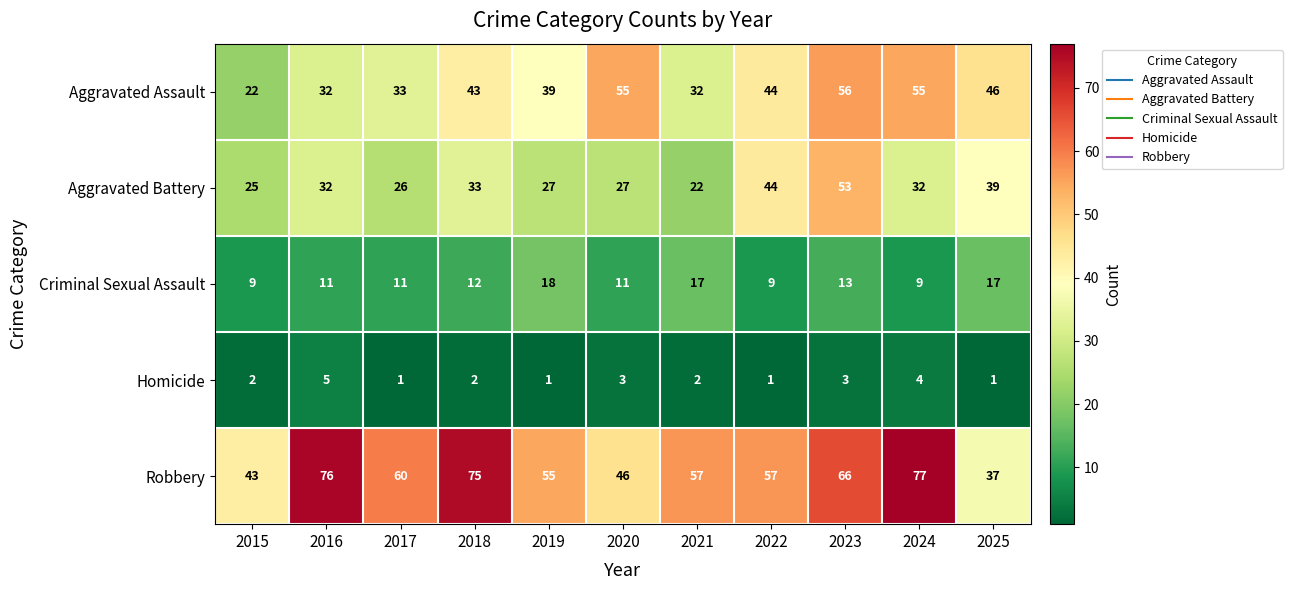

Rank the series by their average value, from lowest to highest.

Homicide, Criminal Sexual Assault, Aggravated Battery, Aggravated Assault, Robbery